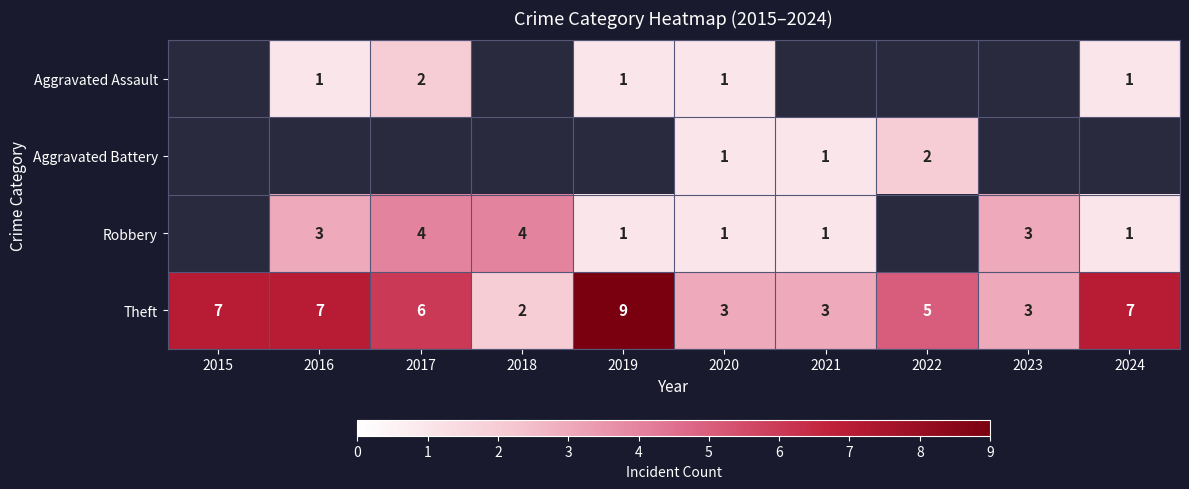

Count the number of categories in the chart.

10